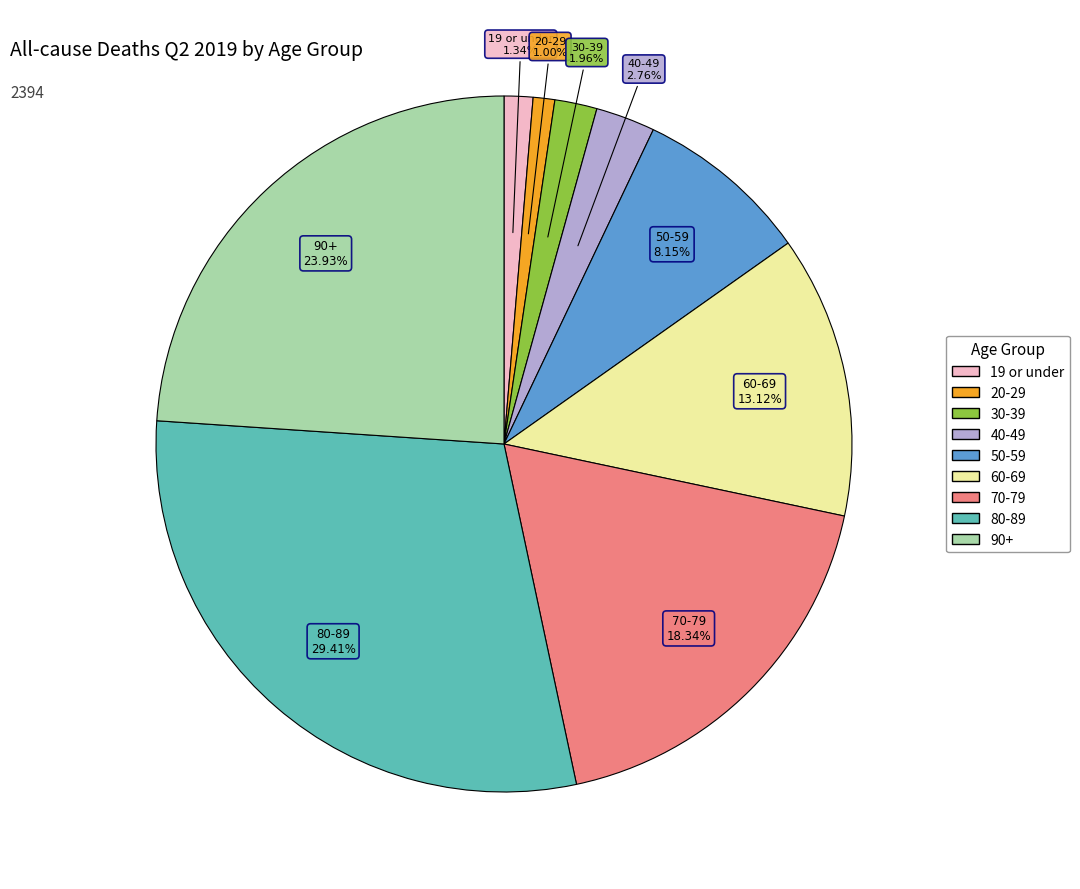

What is the largest slice in the pie chart?

80-89